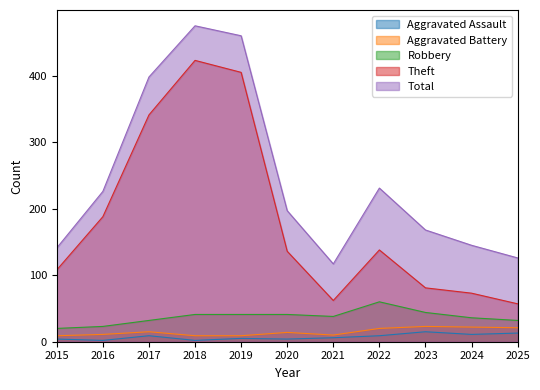

At which category is the sum across all series the highest?

2018